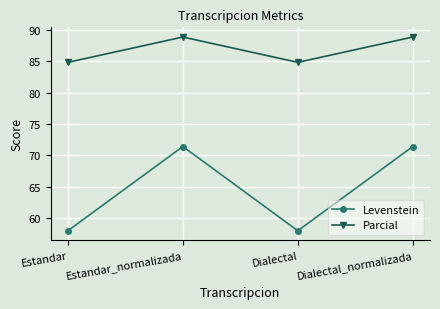

Where is the first local maximum for Parcial?

Estandar_normalizada